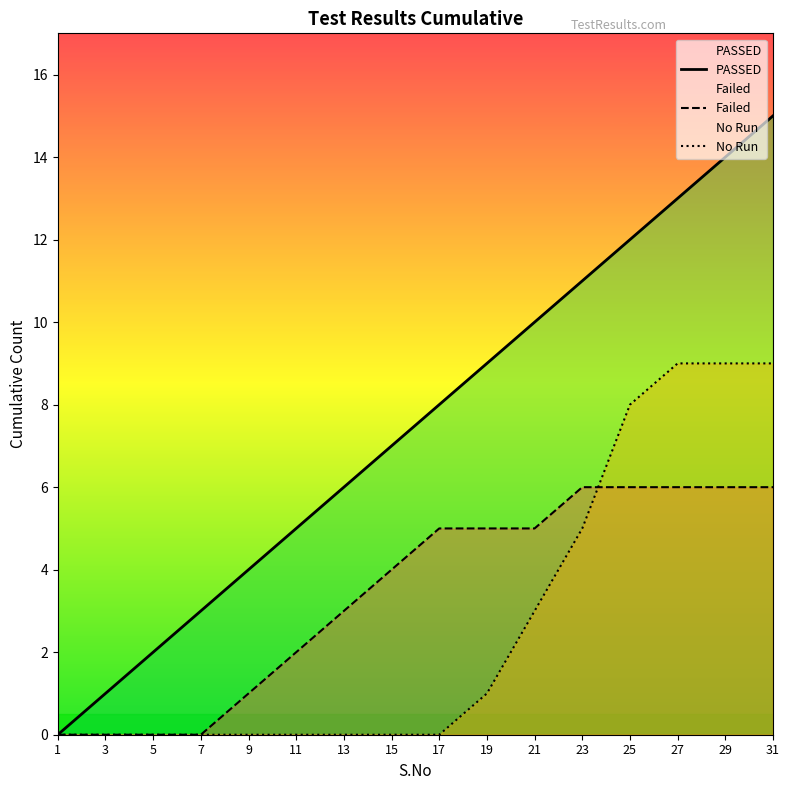

Does the chart have visible grid lines?

No